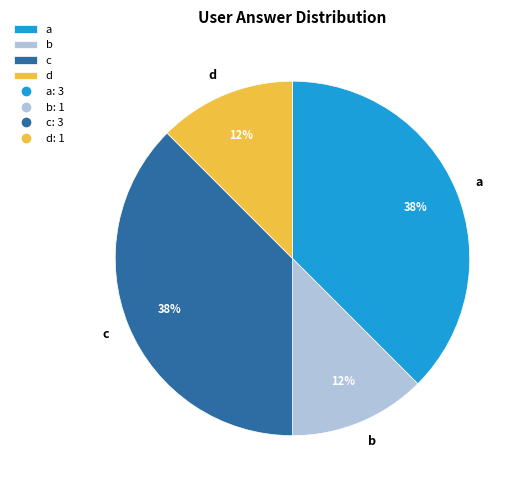

How many slices are in this pie chart?

4